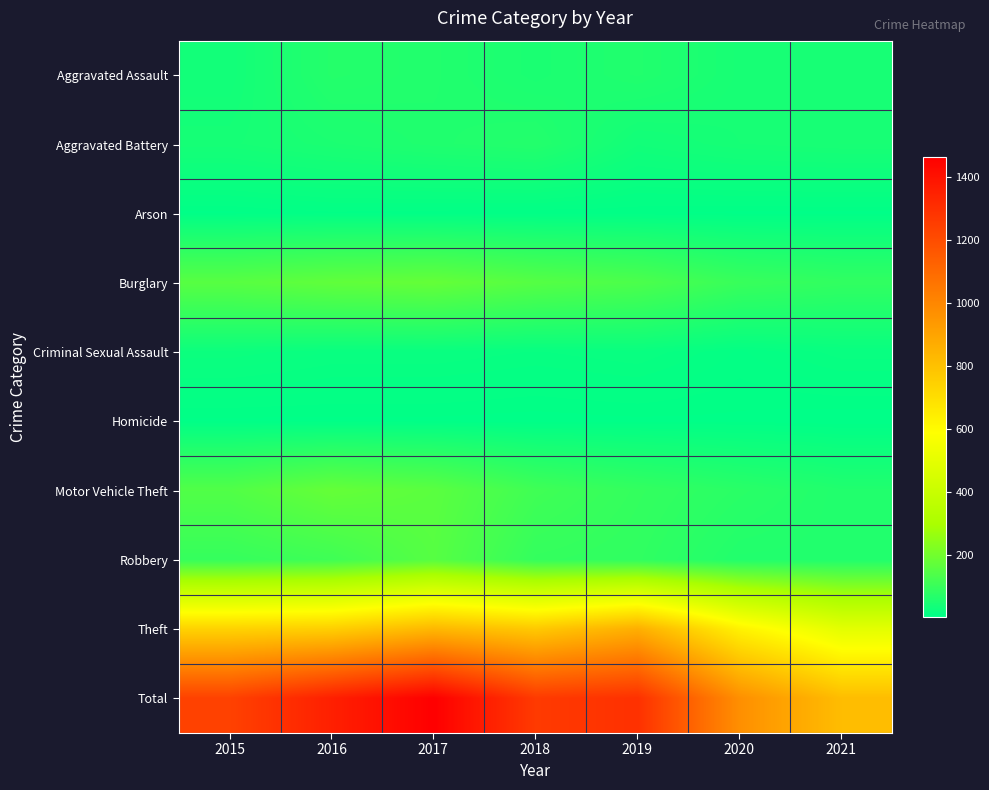

Which series has the largest total across all categories?

Total